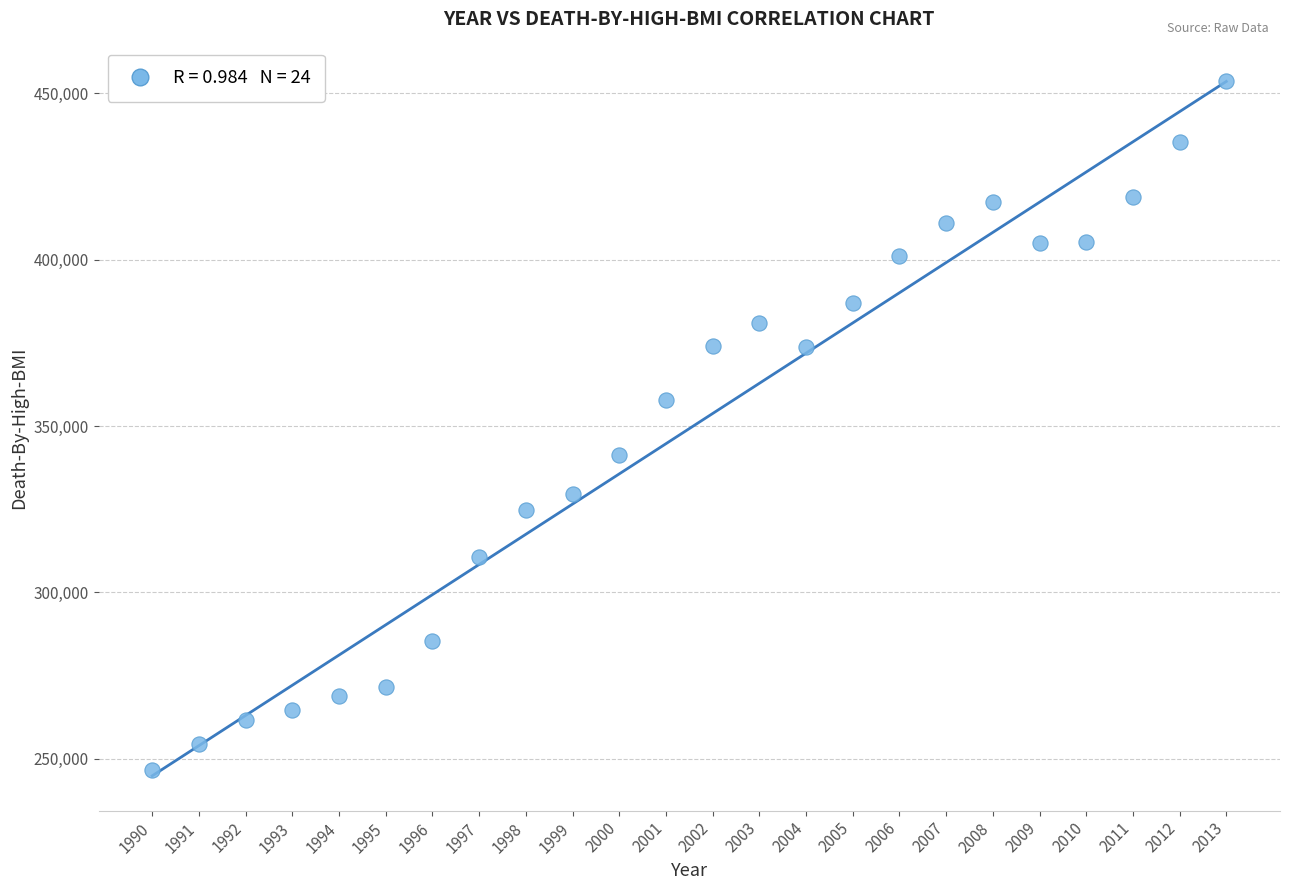

What is the range of Y values (max minus min)?

207137.0